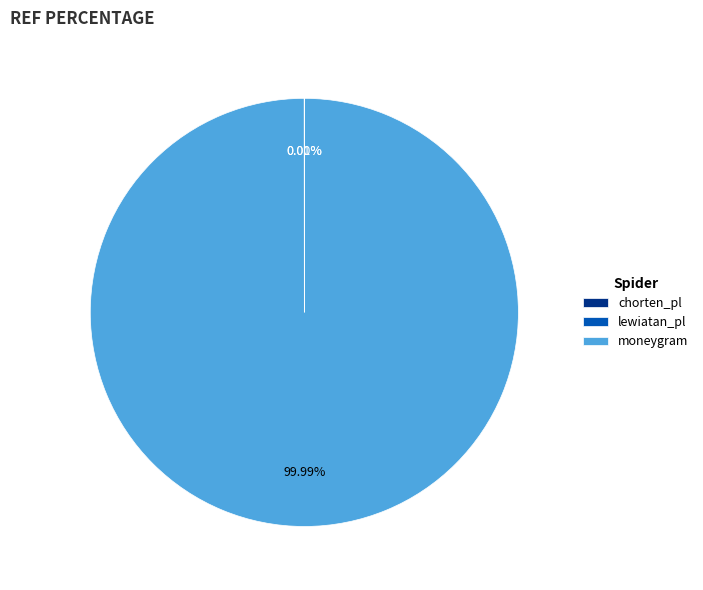

Which category has the biggest portion of the pie?

moneygram